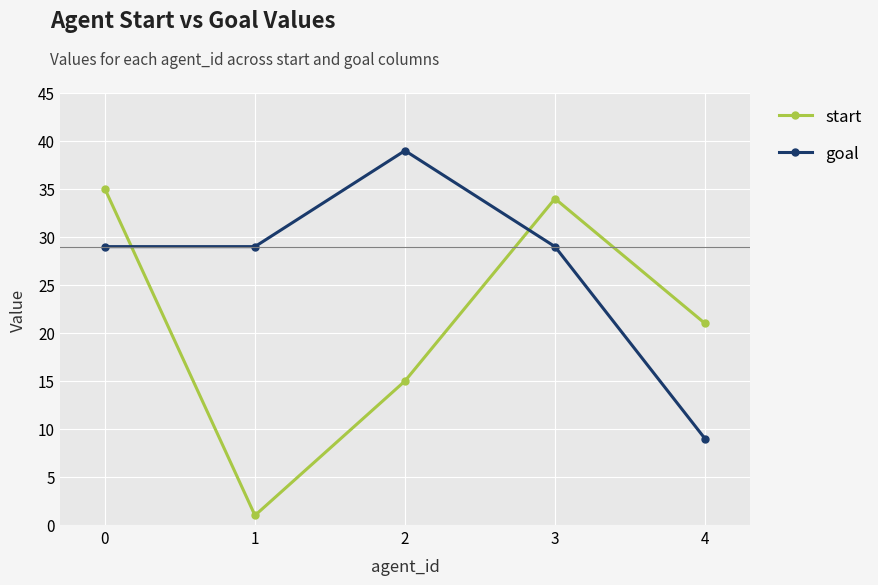

List the series in order of their overall mean, lowest first.

start, goal